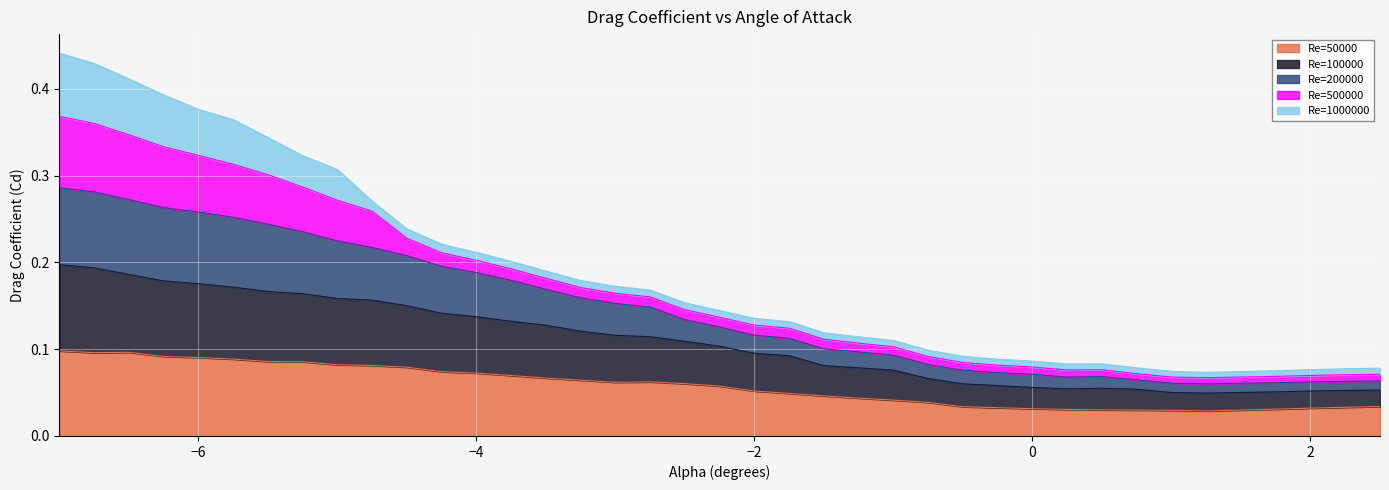

What is the label of the 21st point from the right?

-2.5